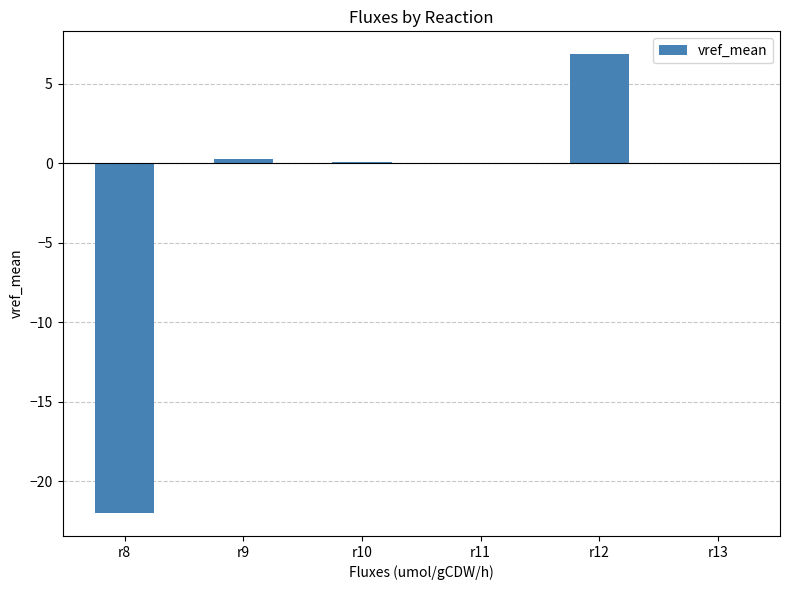

At which label does the data first exceed 0?

r9